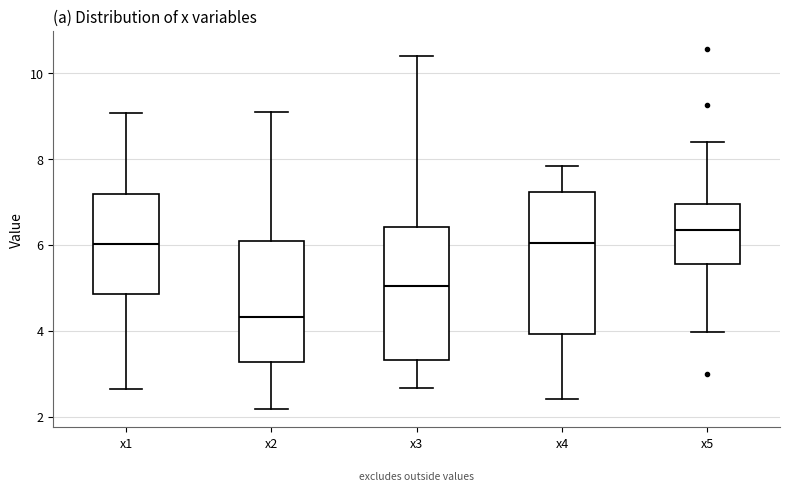

Where is the lower edge of the box for x1 on the y-axis? The values are not printed on the chart, so give them approximately, as read against the axis.

4.8